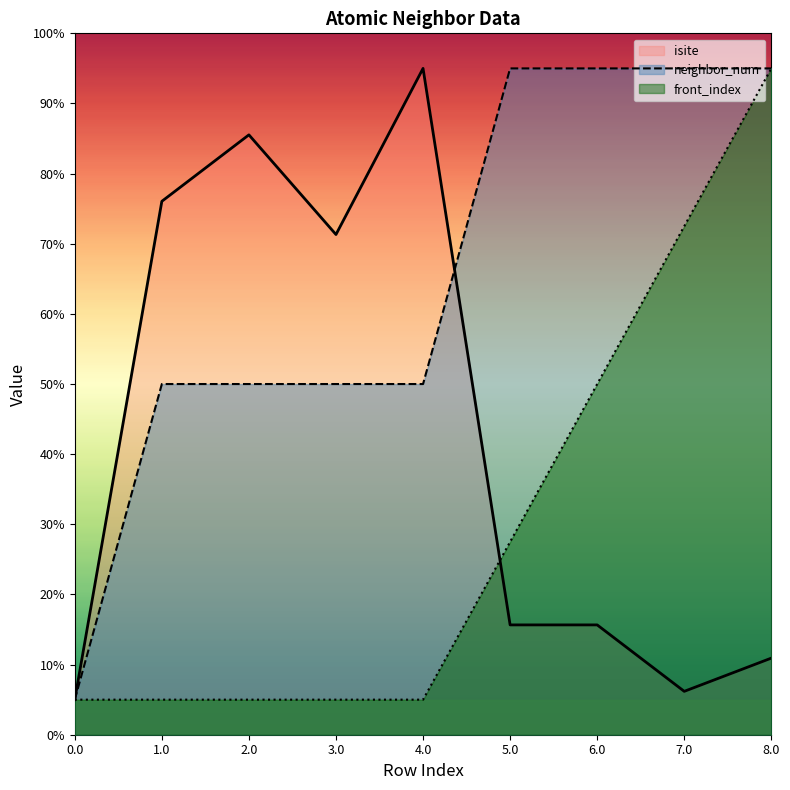

At how many categories does at least one series exceed 86?

5